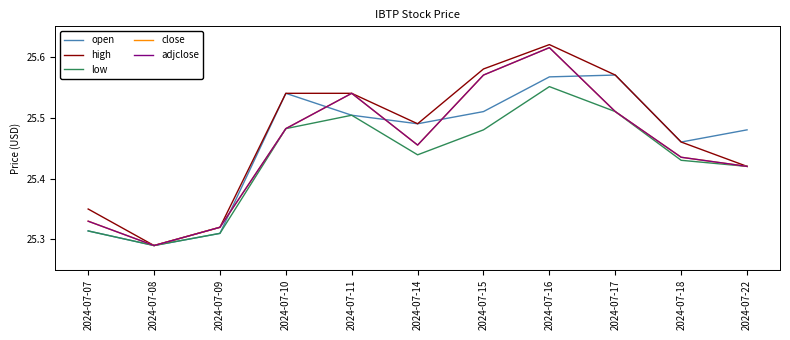

Between 2024-07-11 and 2024-07-15, which series saw the biggest shift?

high